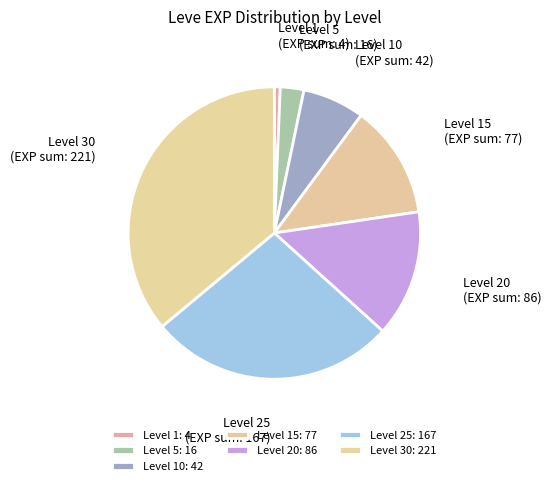

Do Level 25 and Level 10 together represent more than half of the pie?

No